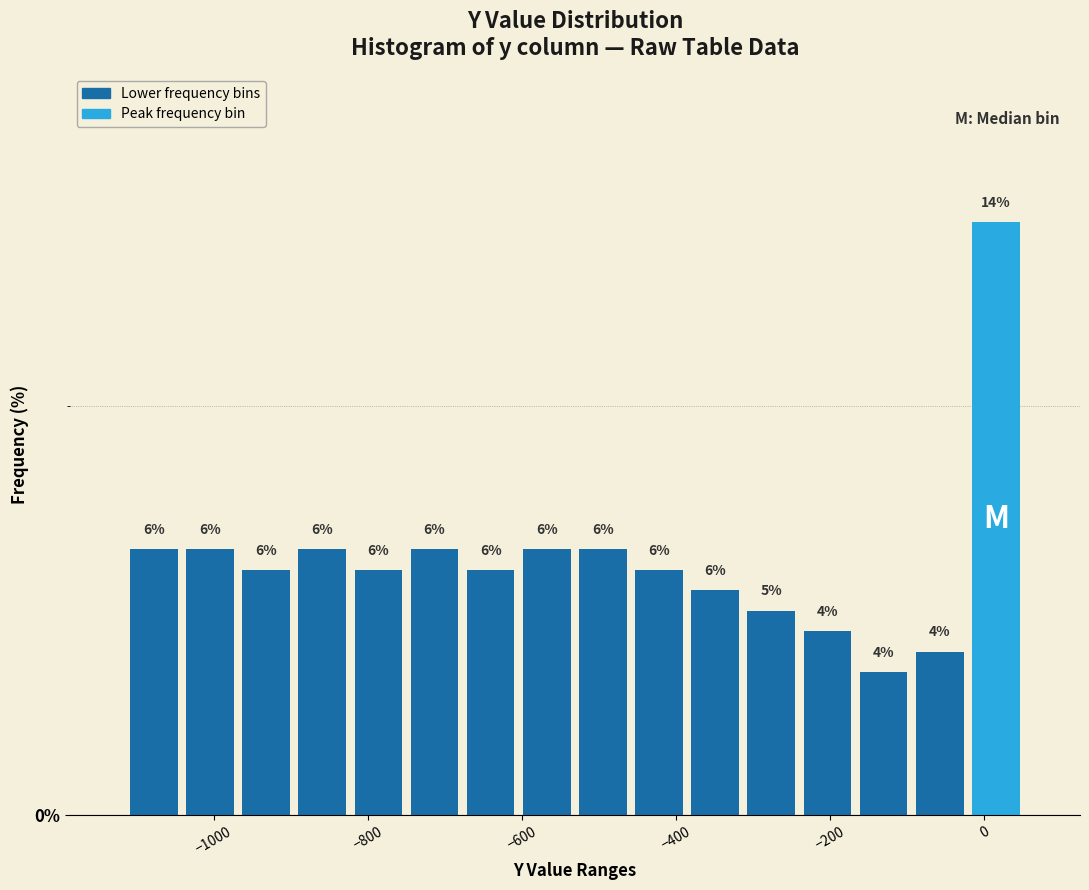

Around what value on the x-axis is the tallest bar? Give the approximate position of its centre, as read against the axis.

20